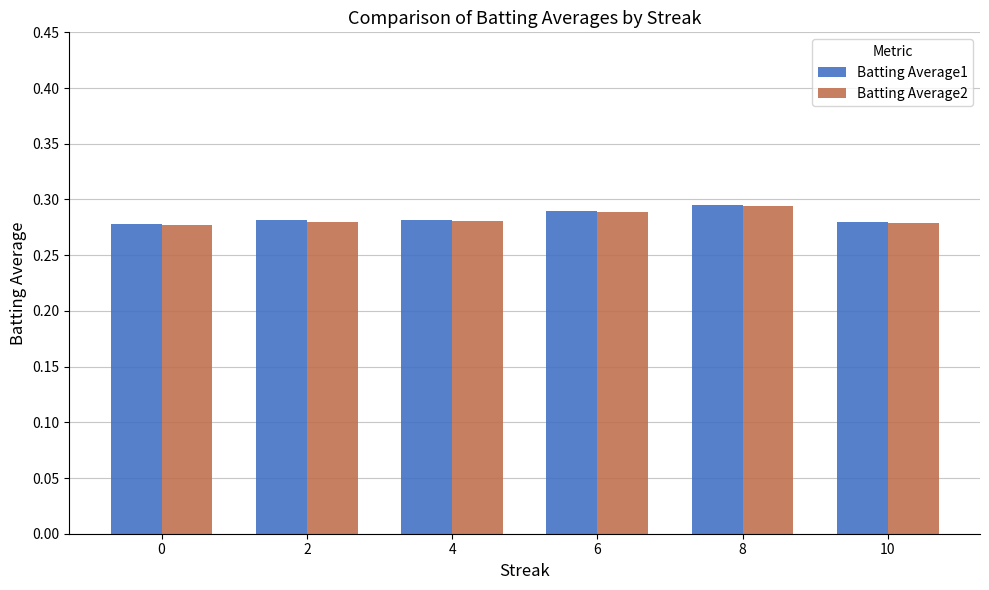

Which category has the highest value in the Batting Average2 series?

8